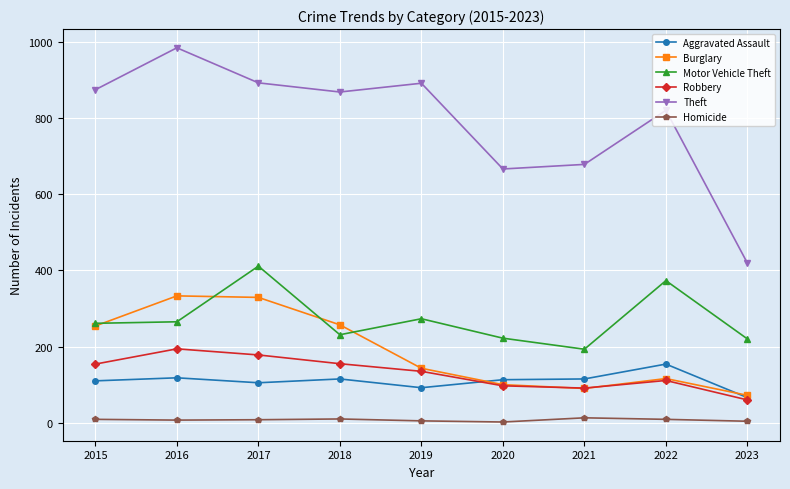

Does the chart display data point markers on the line(s)?

Yes